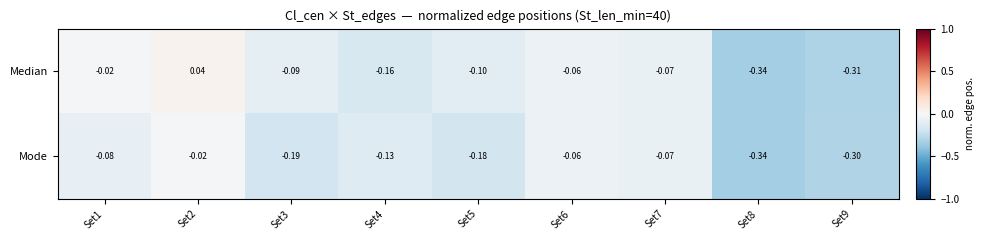

Is the value of Mode at Set9 greater than the value of Median at Set9?

Yes